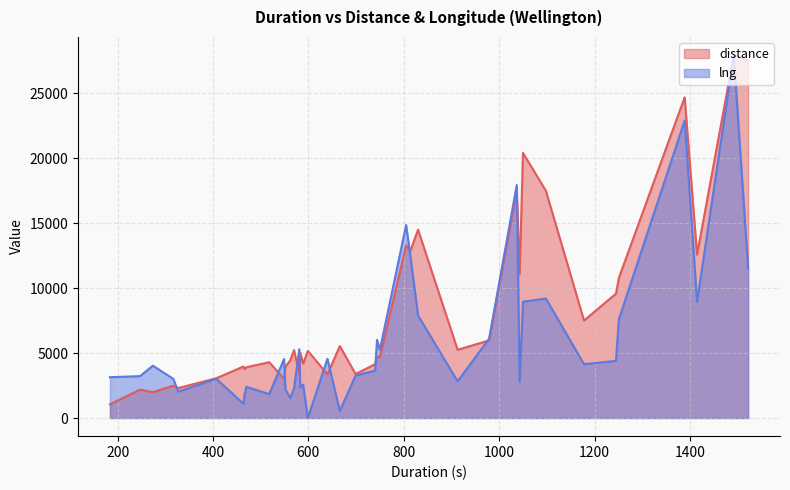

Does the chart display data point markers on the line(s)?

No